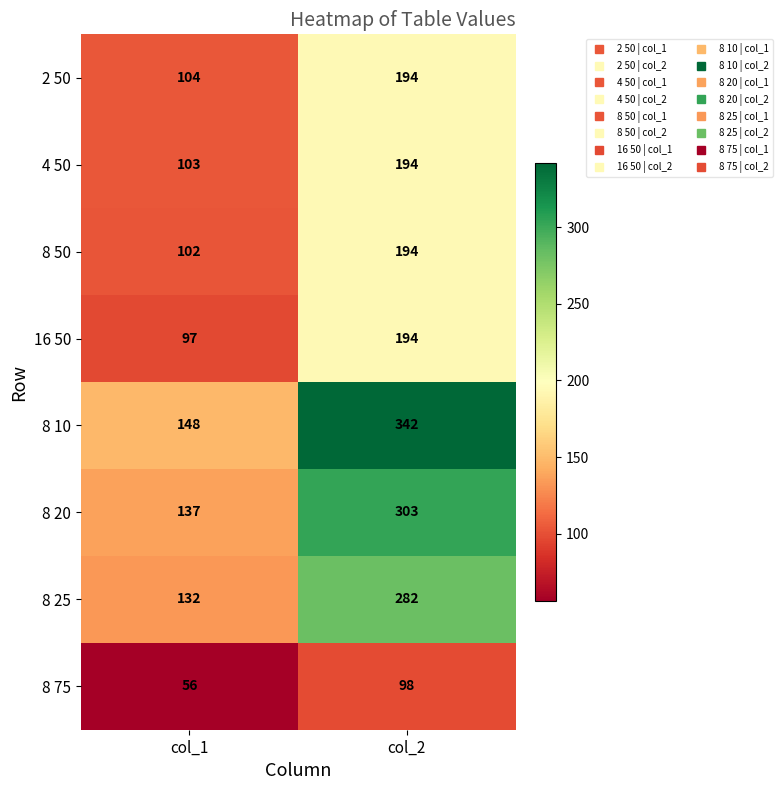

Reading left to right, list all the values displayed in this chart.

2 50: col_1=104	col_2=194
4 50: col_1=103	col_2=194
8 50: col_1=102	col_2=194
16 50: col_1=97	col_2=194
8 10: col_1=148	col_2=342
8 20: col_1=137	col_2=303
8 25: col_1=132	col_2=282
8 75: col_1=56	col_2=98